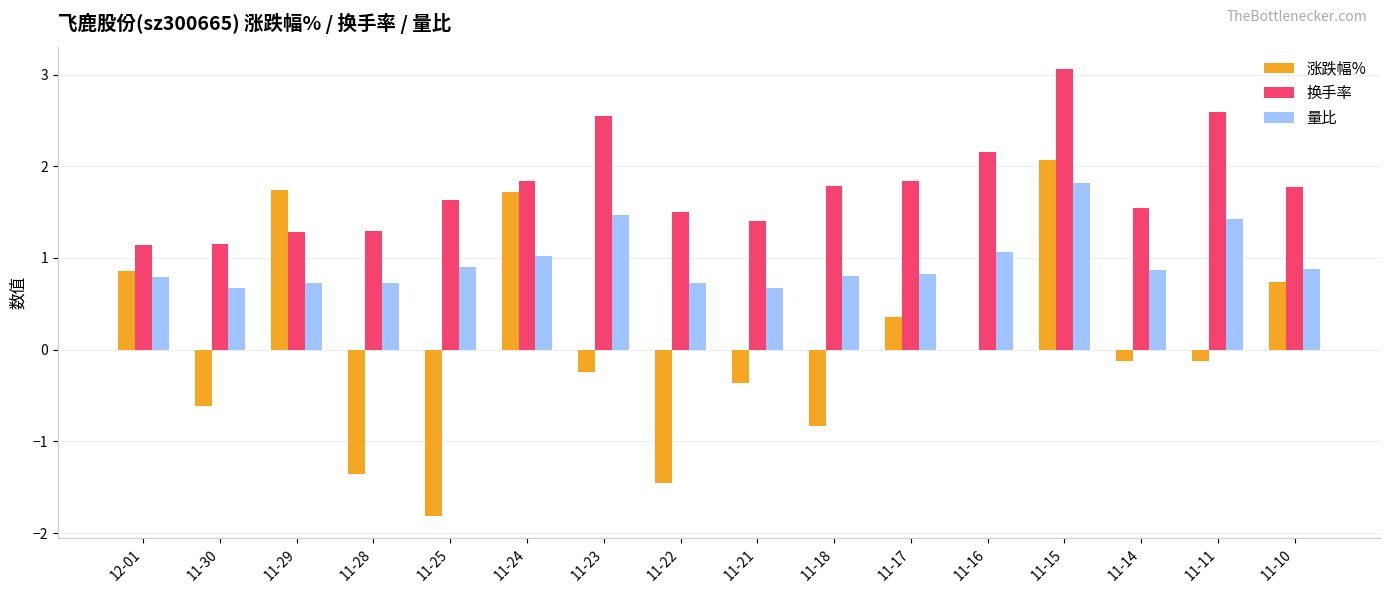

What value does the 量比 series have at 11-16?

1.1